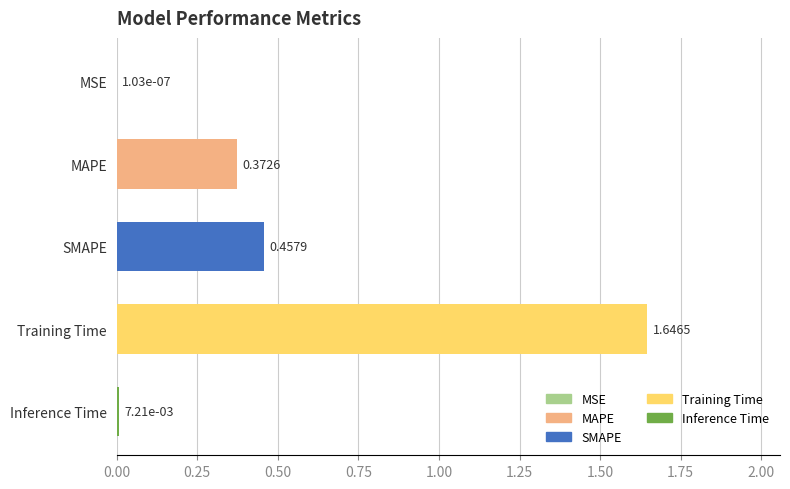

What is the change in value from Training Time to Inference Time?

-1.6